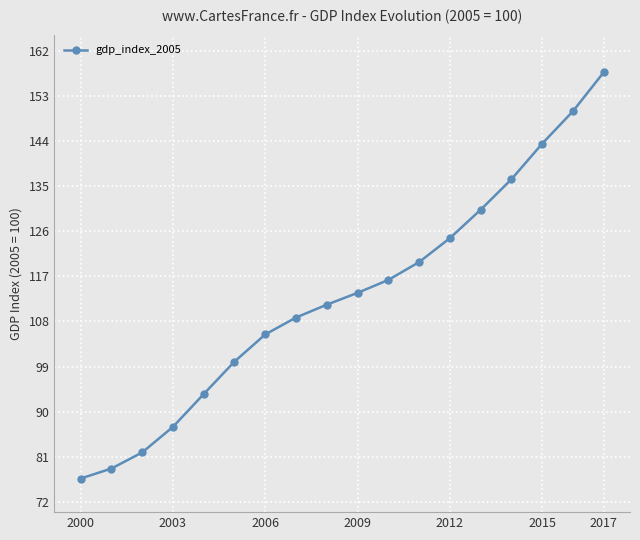

Does the chart display data point markers on the line(s)?

Yes